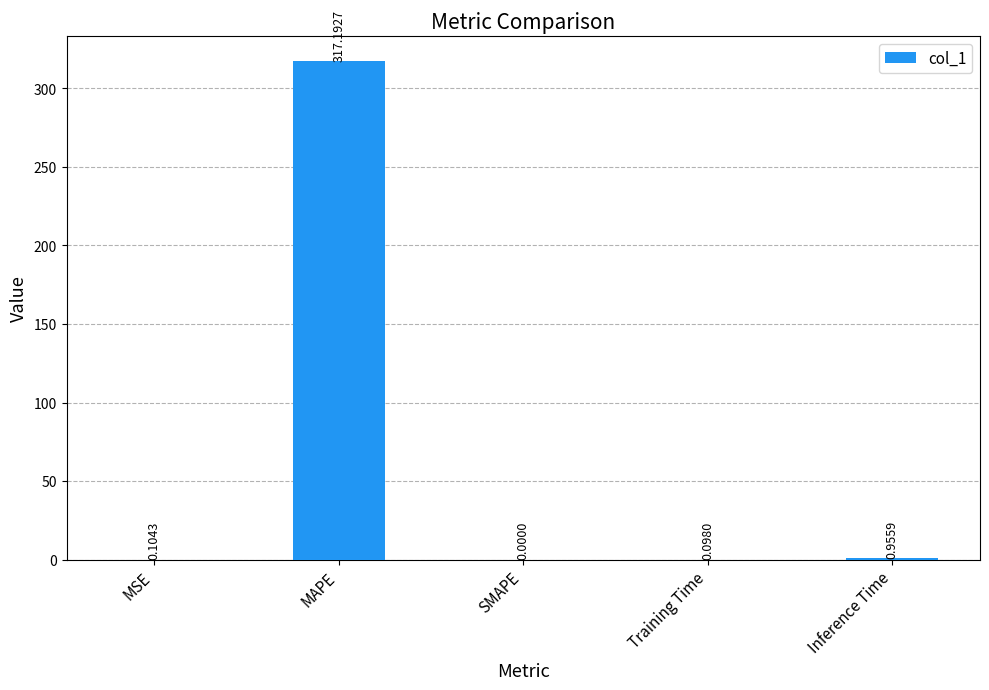

Which label corresponds to the largest value in the chart?

MAPE